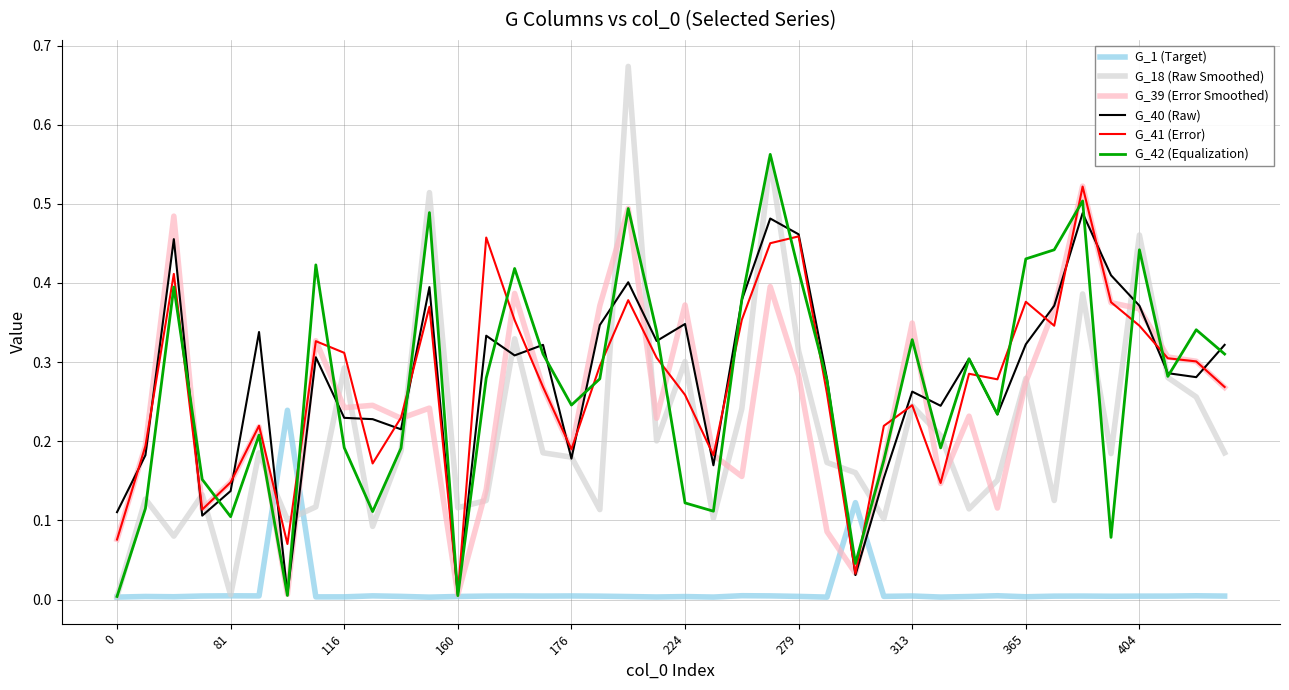

Which series has the largest range (max minus min)?

G_18 (Raw Smoothed)